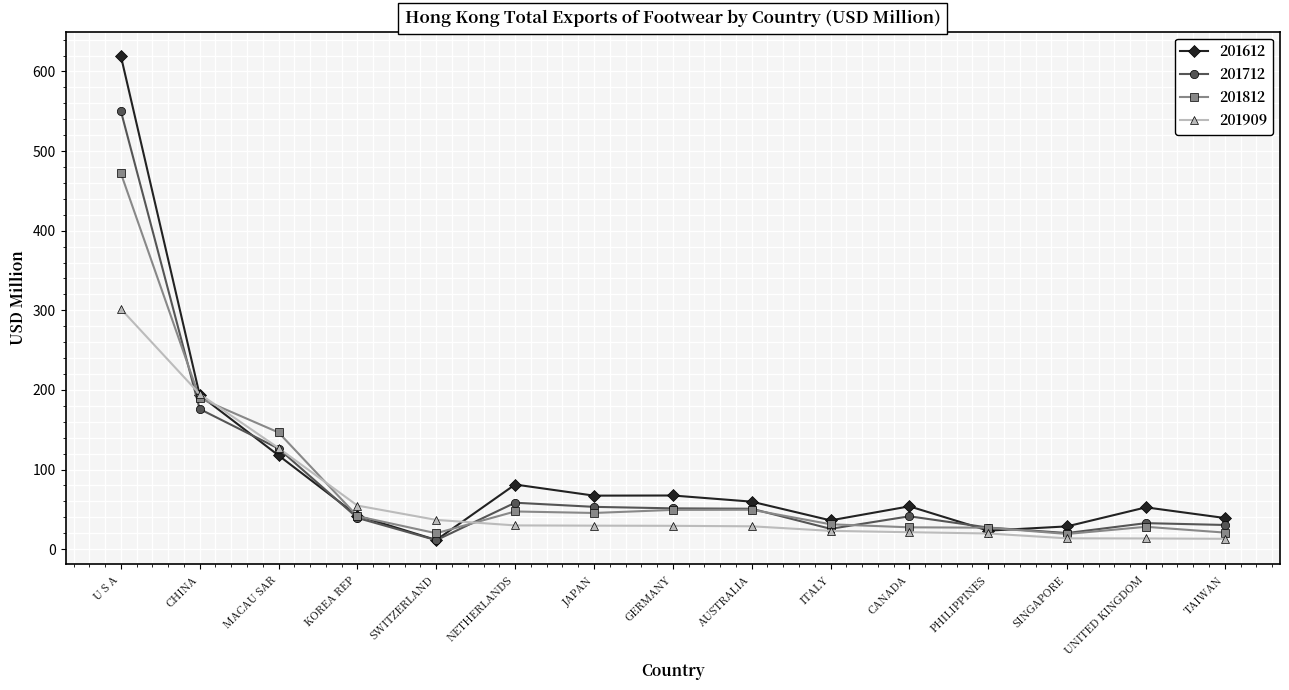

Rank the series by their maximum value, from lowest to highest.

201909, 201812, 201712, 201612